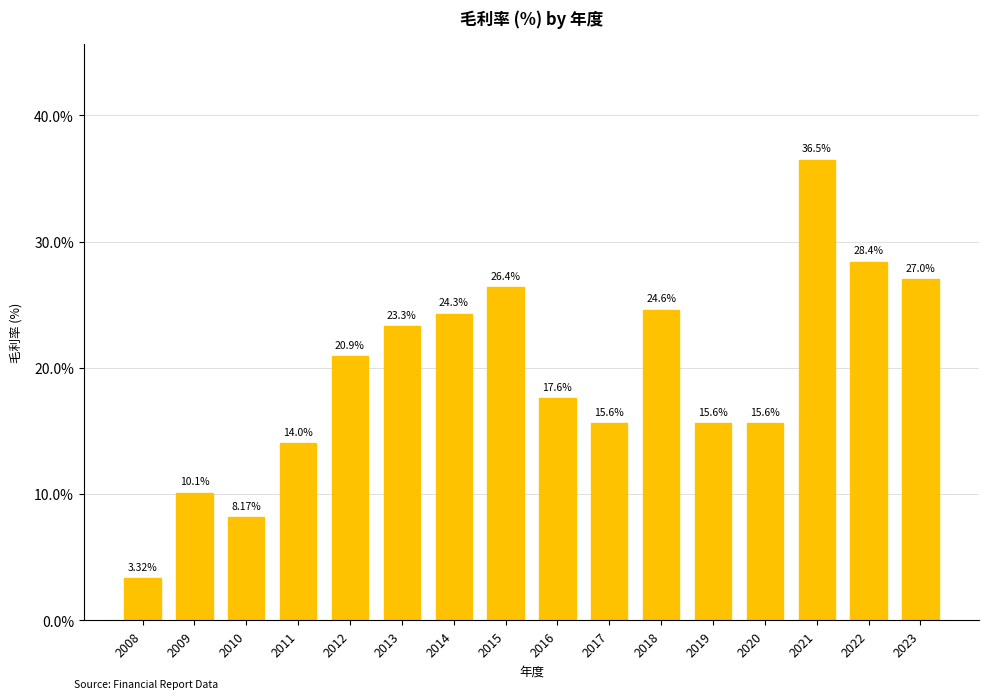

What is the change in value from 2013 to 2017?

-7.7